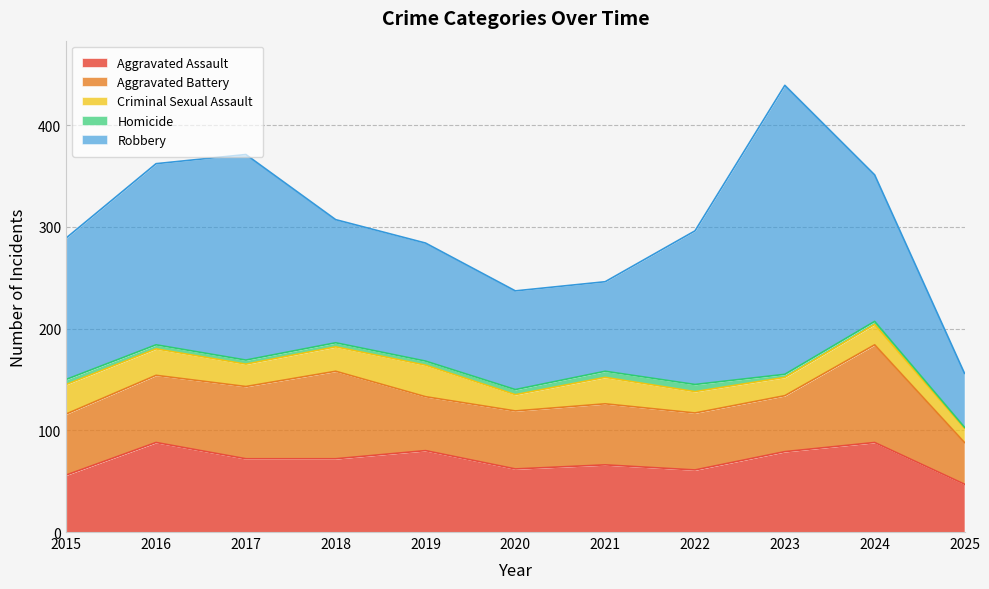

Read the Criminal Sexual Assault value at 2023, to the nearest 10.

20